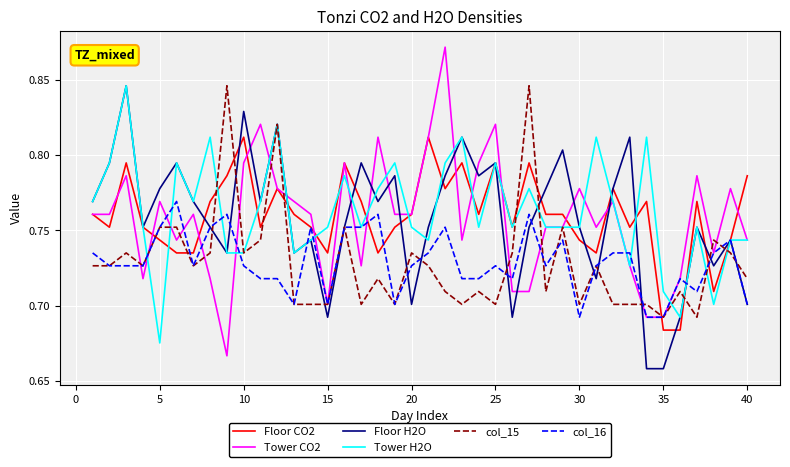

True or false: Floor H2O and Tower CO2 intersect in this chart.

True